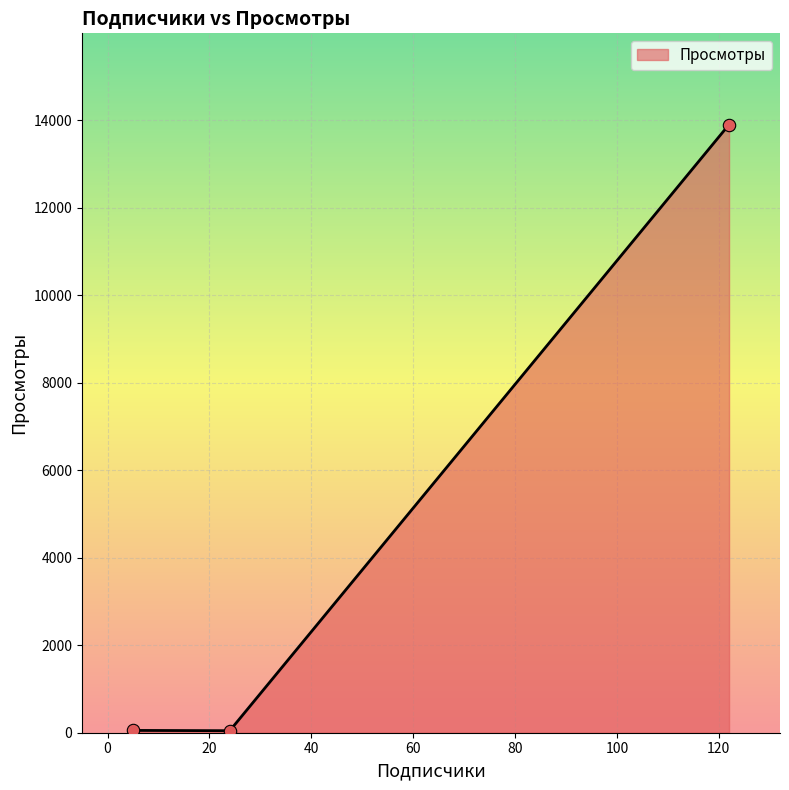

What is the difference between the maximum and second lowest values?

13847